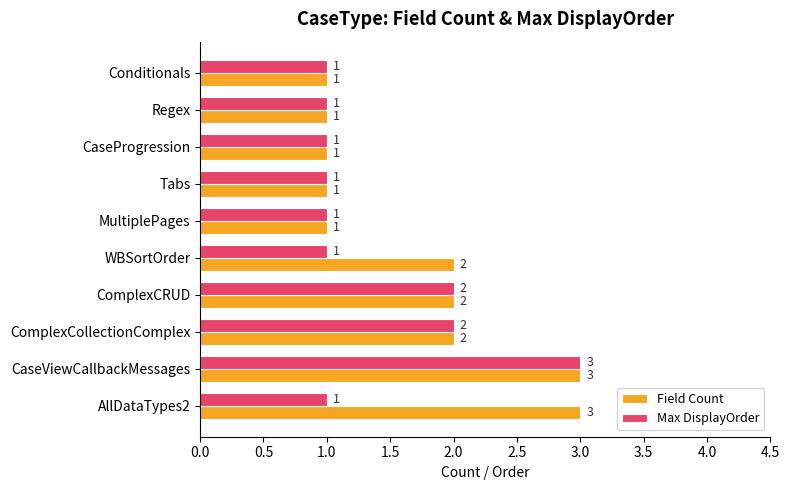

How many Field Count values are between 1 and 2?

8